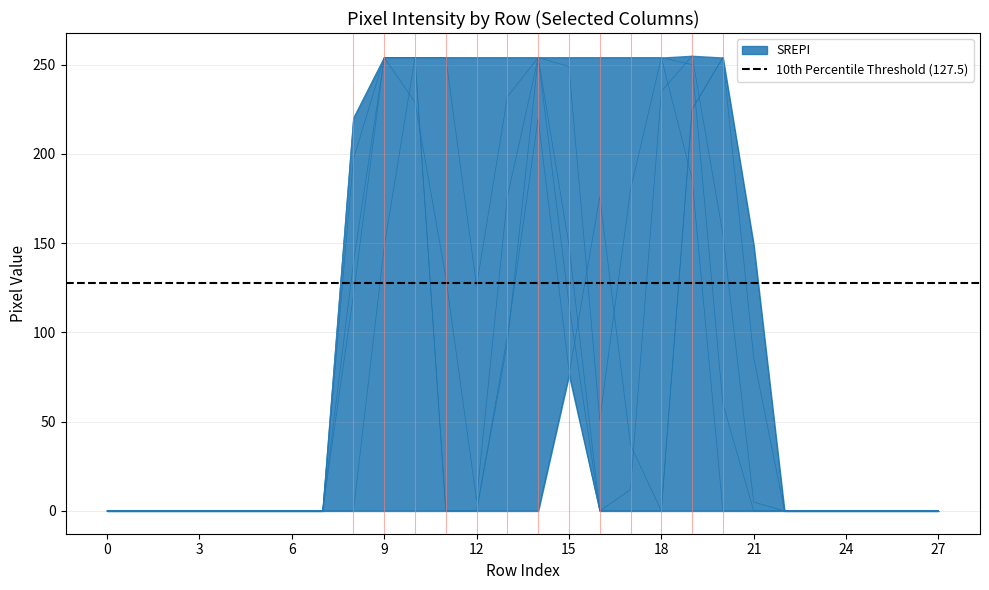

Reading left to right, what are all the values shown in this chart?

col_16: 0=0	1=0	2=0	3=0	4=0	5=0	6=0	7=0	8=139	9=254	10=254	11=0	12=0	13=94	14=254	15=254	16=254	17=254	18=254	19=186	20=0	21=0	22=0	23=0	24=0	25=0	26=0	27=0
col_15: 0=0	1=0	2=0	3=0	4=0	5=0	6=0	7=0	8=220	9=254	10=229	11=131	12=6	13=176	14=254	15=249	16=51	17=180	18=254	19=250	20=60	21=0	22=0	23=0	24=0	25=0	26=0	27=0
col_12: 0=0	1=0	2=0	3=0	4=0	5=0	6=0	7=0	8=0	9=148	10=254	11=254	12=254	13=254	14=254	15=116	16=0	17=0	18=0	19=225	20=254	21=86	22=0	23=0	24=0	25=0	26=0	27=0
col_18: 0=0	1=0	2=0	3=0	4=0	5=0	6=0	7=0	8=121	9=254	10=254	11=0	12=0	13=0	14=0	15=76	16=176	17=37	18=0	19=0	20=0	21=0	22=0	23=0	24=0	25=0	26=0	27=0
col_14: 0=0	1=0	2=0	3=0	4=0	5=0	6=0	7=0	8=197	9=254	10=254	11=254	12=126	13=232	14=254	15=149	16=0	17=12	18=235	19=255	20=155	21=5	22=0	23=0	24=0	25=0	26=0	27=0
col_10: 0=0	1=0	2=0	3=0	4=0	5=0	6=0	7=0	8=0	9=0	10=0	11=0	12=0	13=98	14=220	15=79	16=0	17=0	18=0	19=225	20=254	21=149	22=0	23=0	24=0	25=0	26=0	27=0